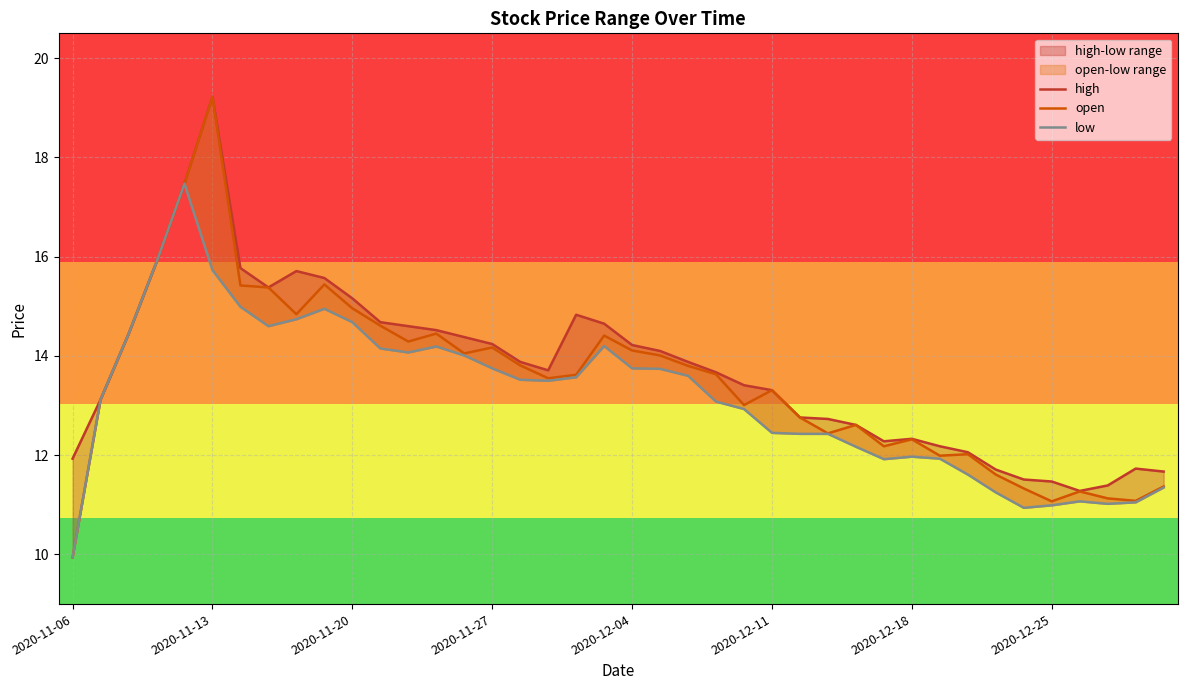

Which series has the largest total across all categories?

high